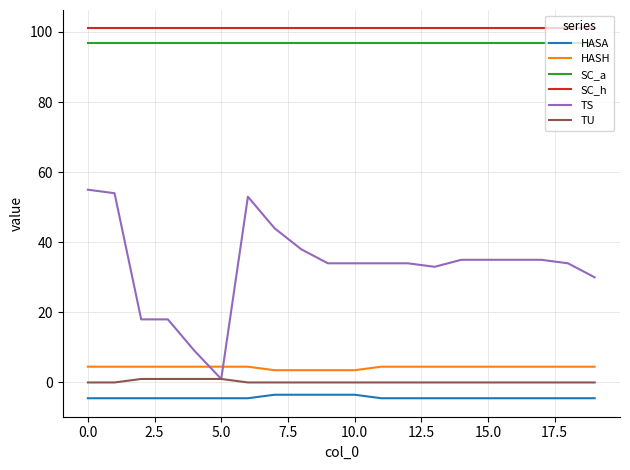

True or false: SC_a and HASH cross at least once.

False